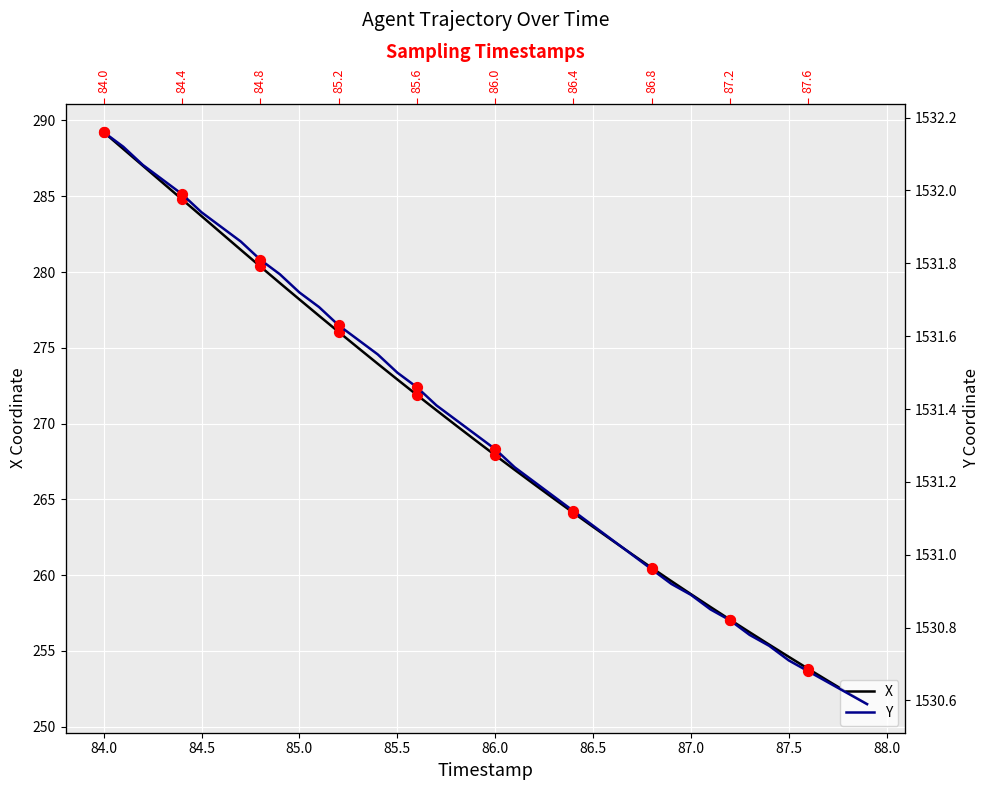

Which series contains the highest Y value?

Y